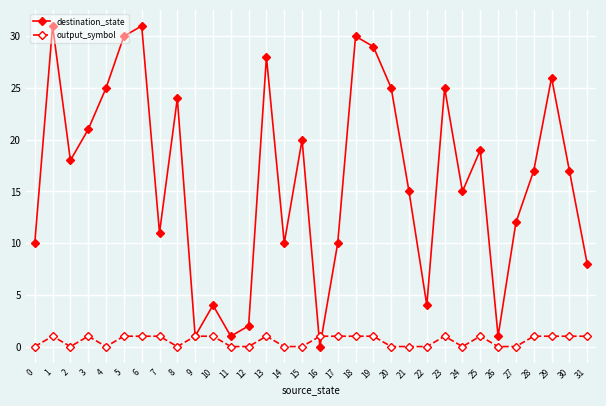

Does the chart have visible grid lines?

Yes